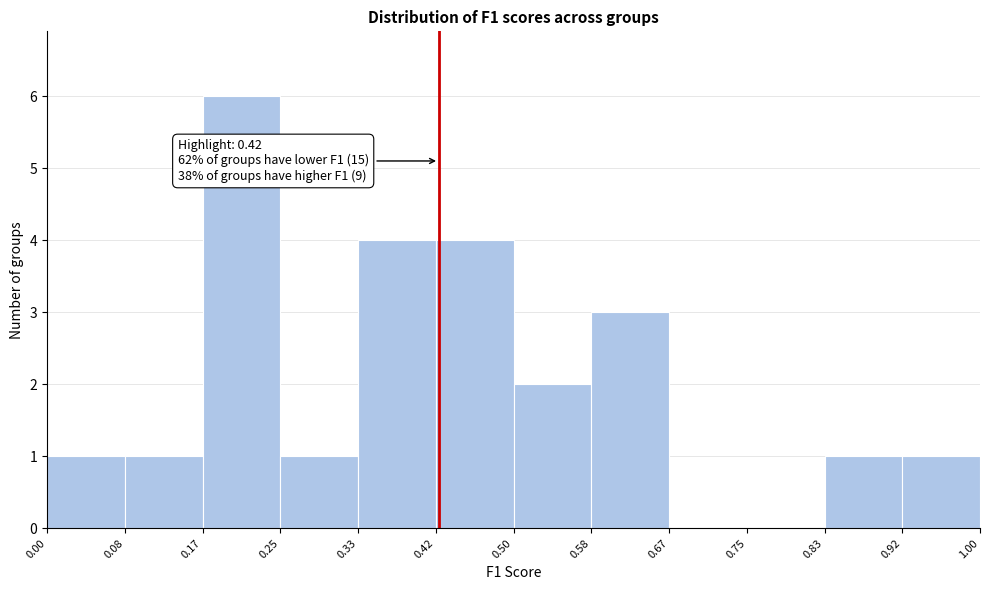

Which range on the x-axis has the tallest bar?

0.17 to 0.25